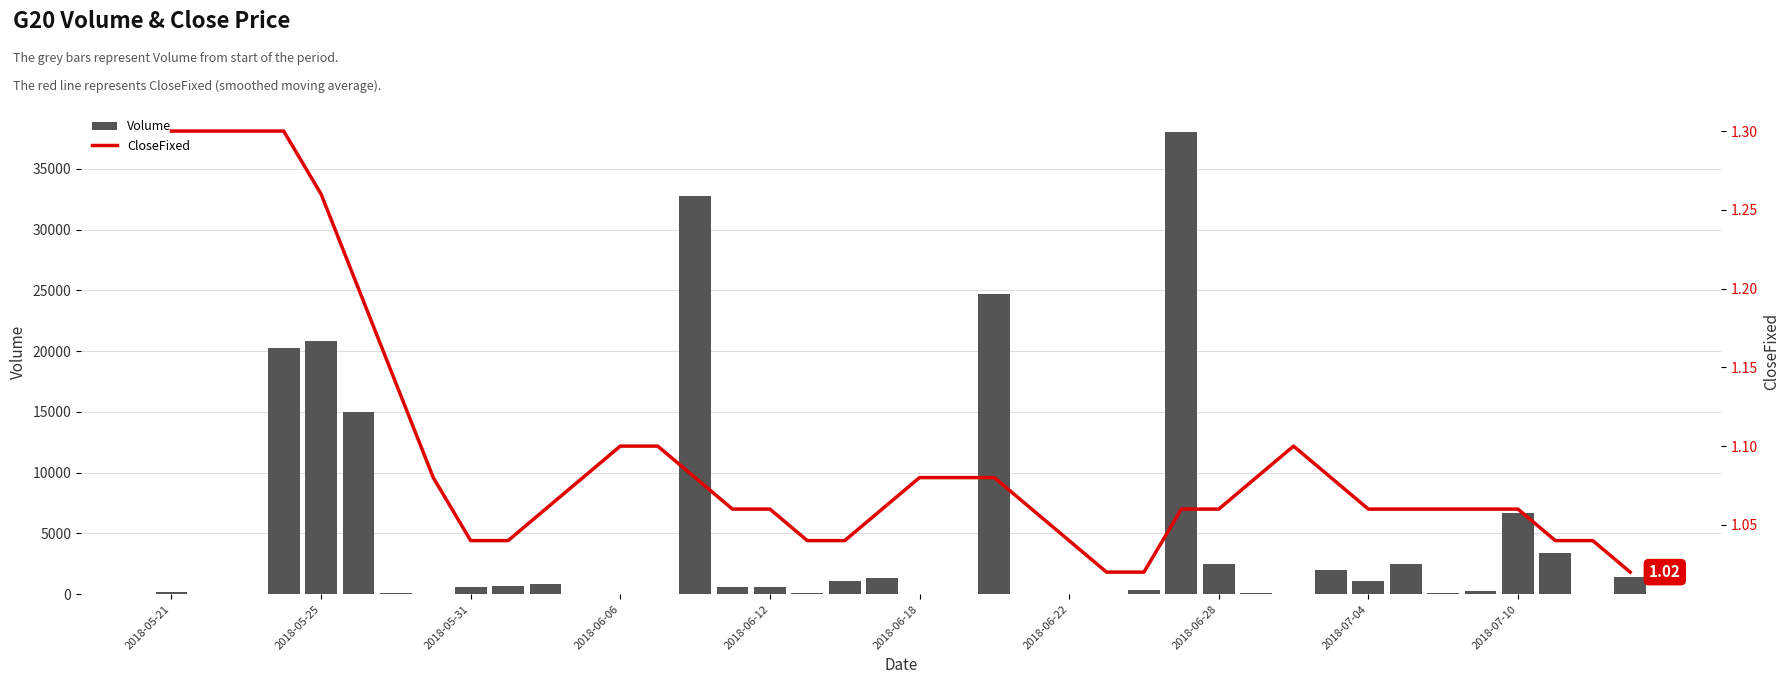

Is it true that Volume equals 829.1 at 2018-05-31?

False